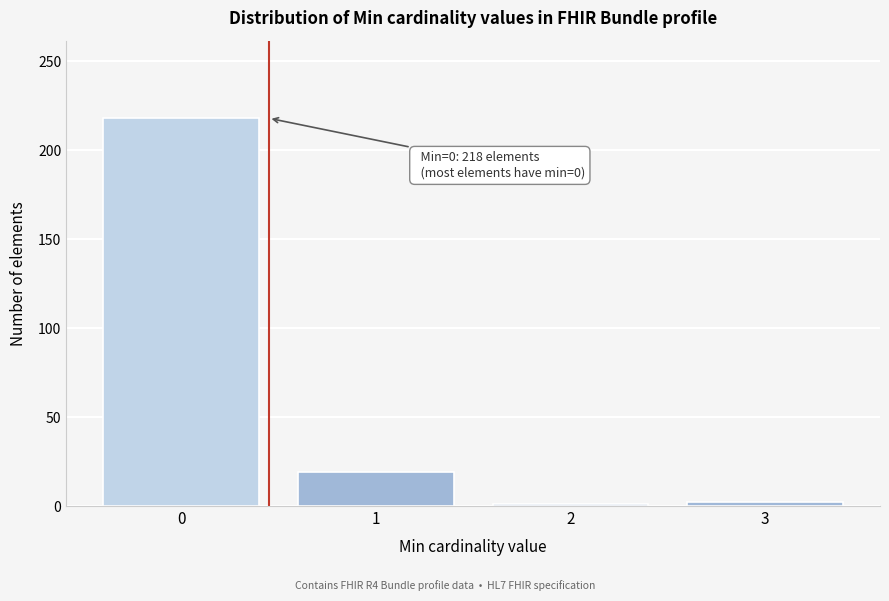

What is the greatest value displayed?

218